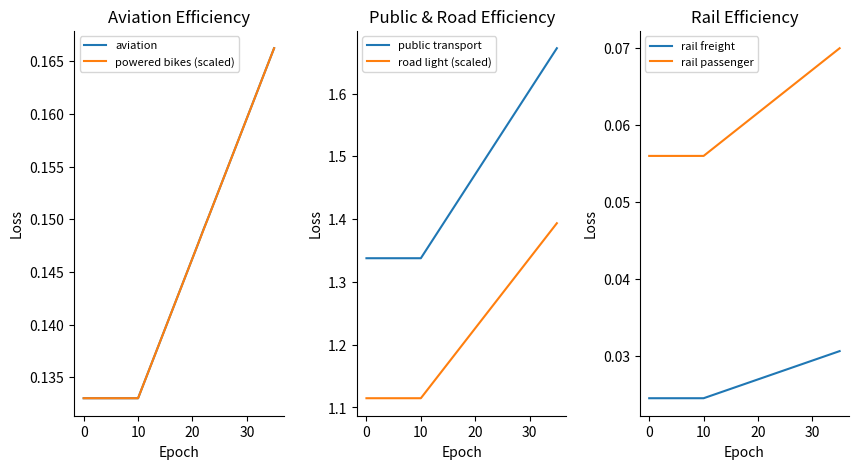

The value of powered bikes (scaled) at 15 is 0.1. True or false?

False